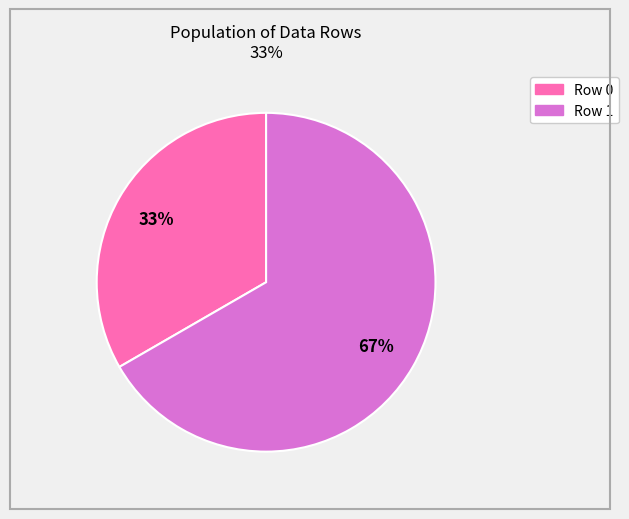

Does Row 0 account for over 50% of the chart?

No